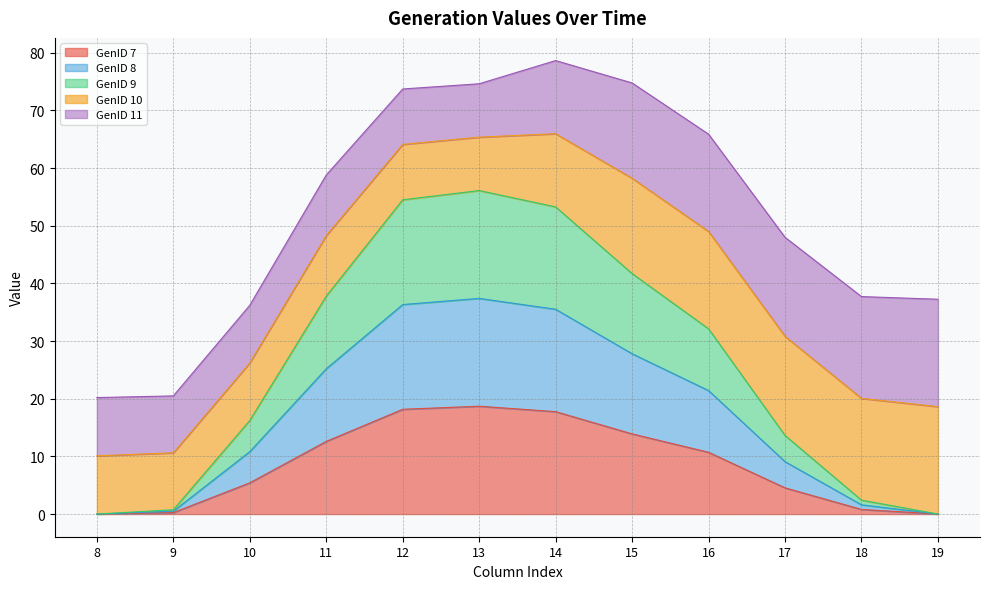

What is the sum of the GenID 7 values at 16 and 18?

11.5